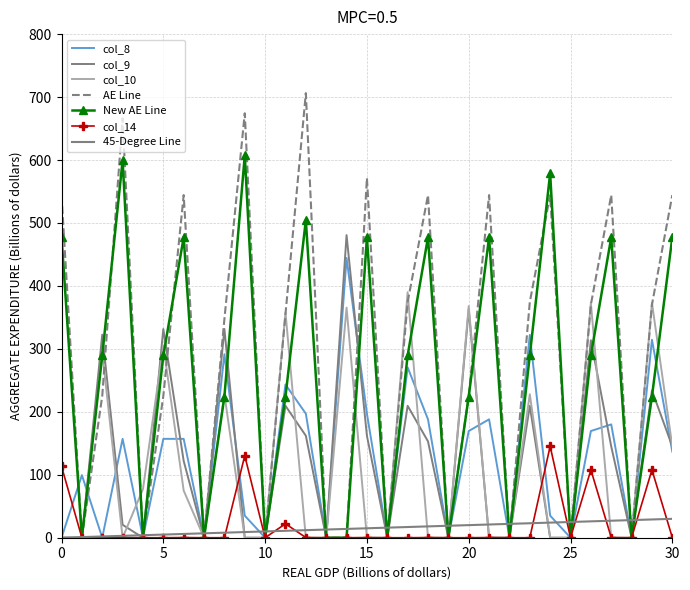

What is the average value of the col_14 series?

20.3